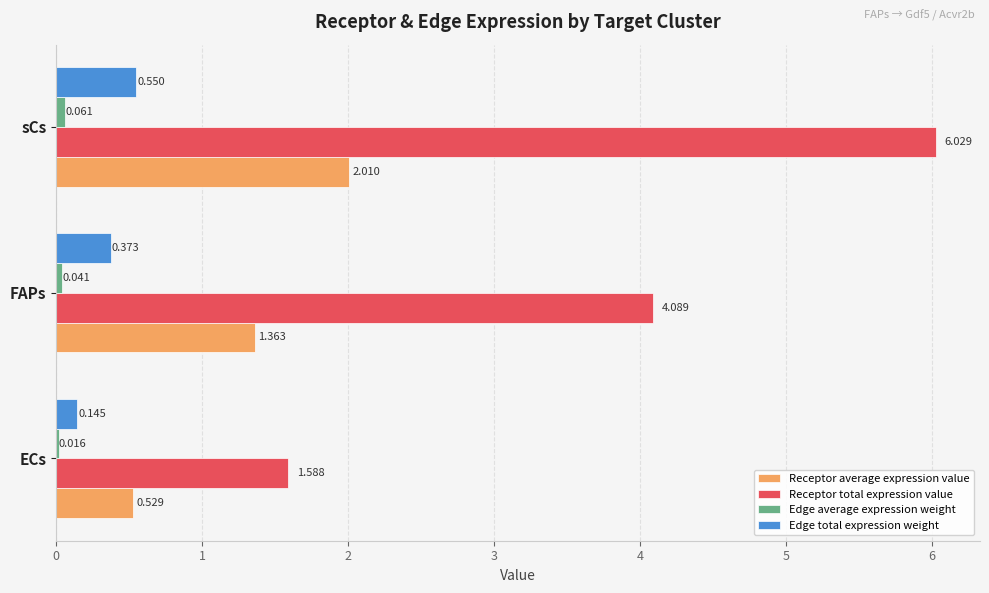

Which series has the largest total across all categories?

Receptor total expression value